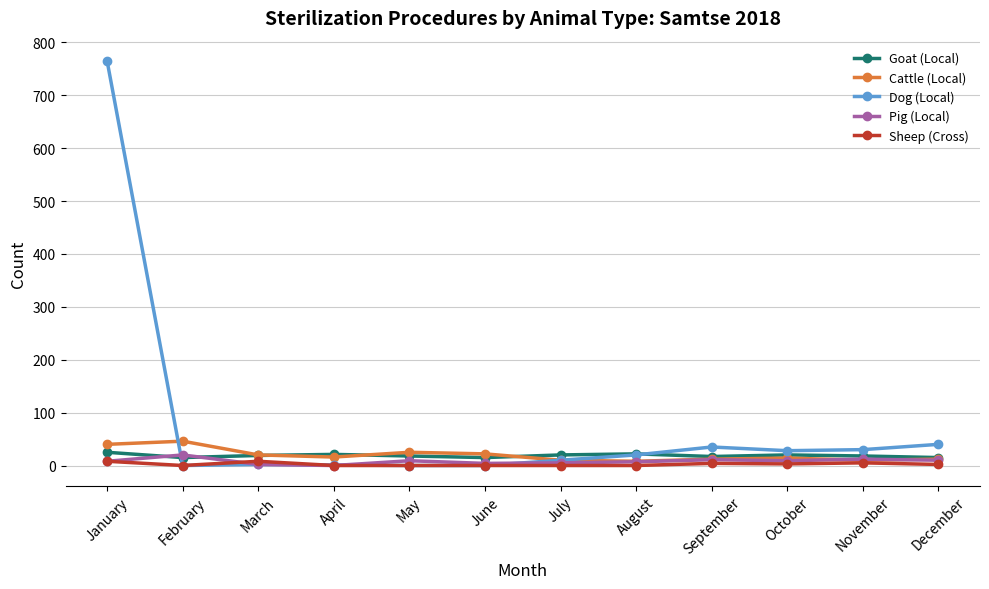

The value of Sheep (Cross) at November is 5. True or false?

True